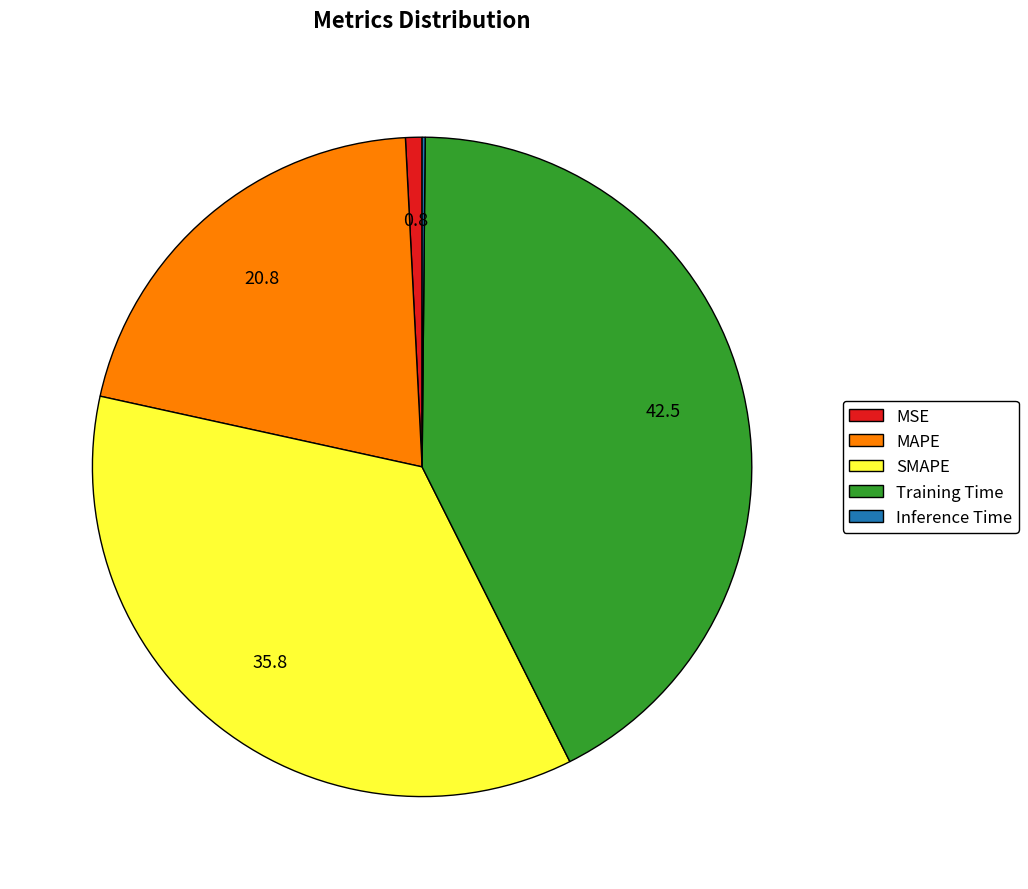

Is it true that SMAPE is 49% of the pie?

False